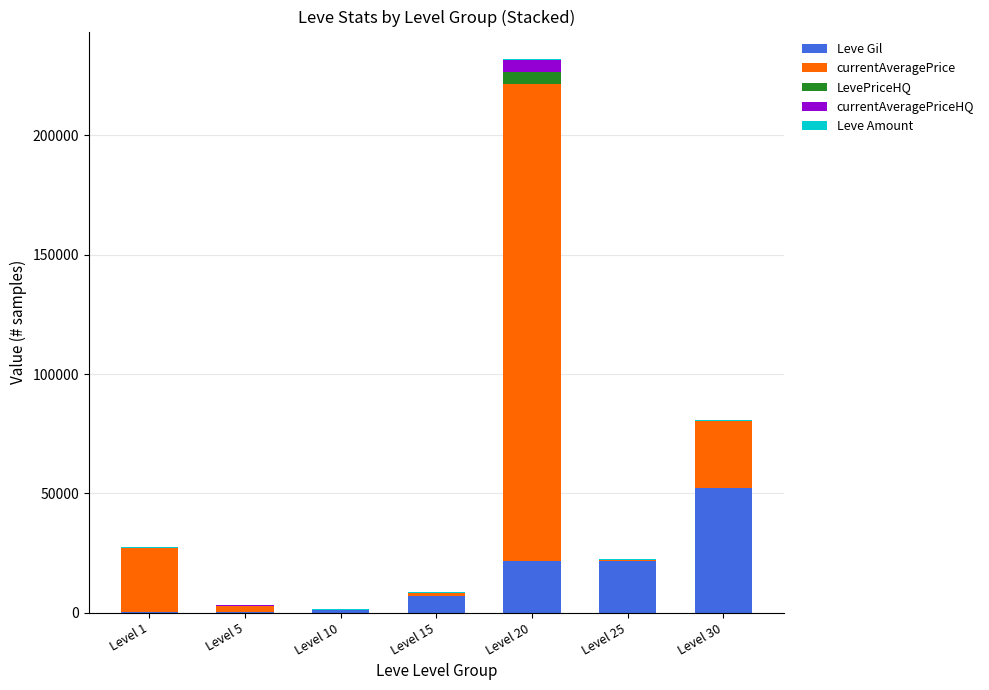

What is the sum of all Leve Gil values?

104190